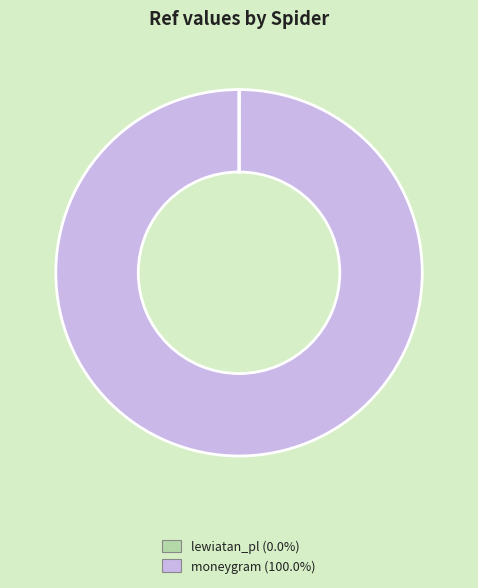

Does moneygram (100.0%) represent more than half of the total?

Yes